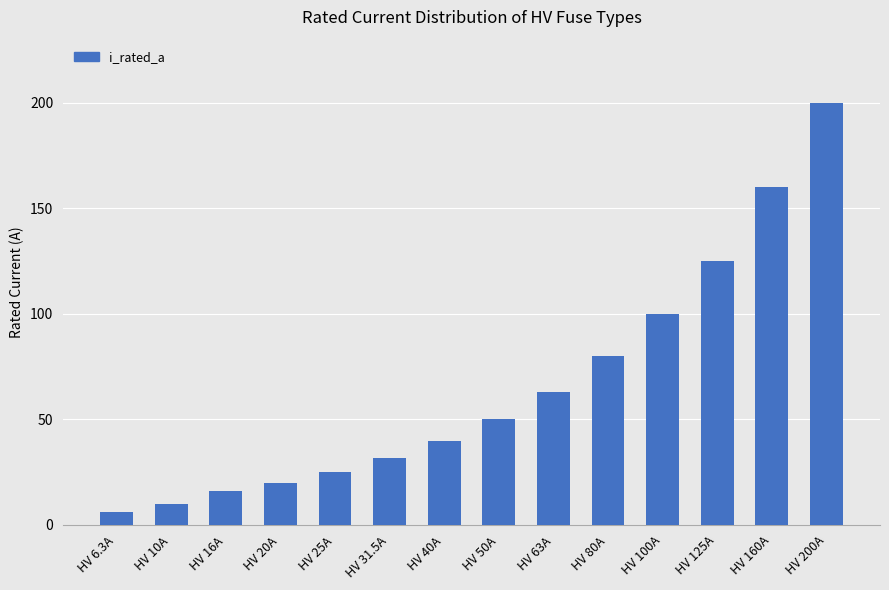

Does the chart contain stacked bars?

No